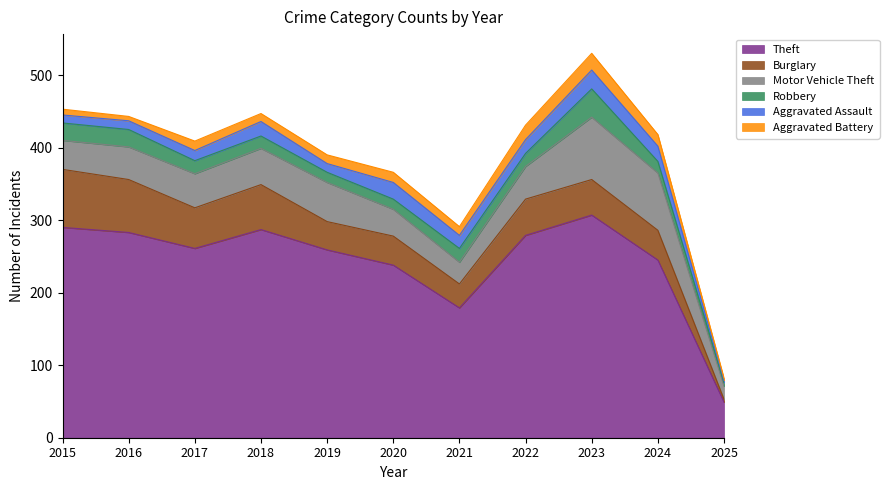

How many categories are shown in the chart?

11